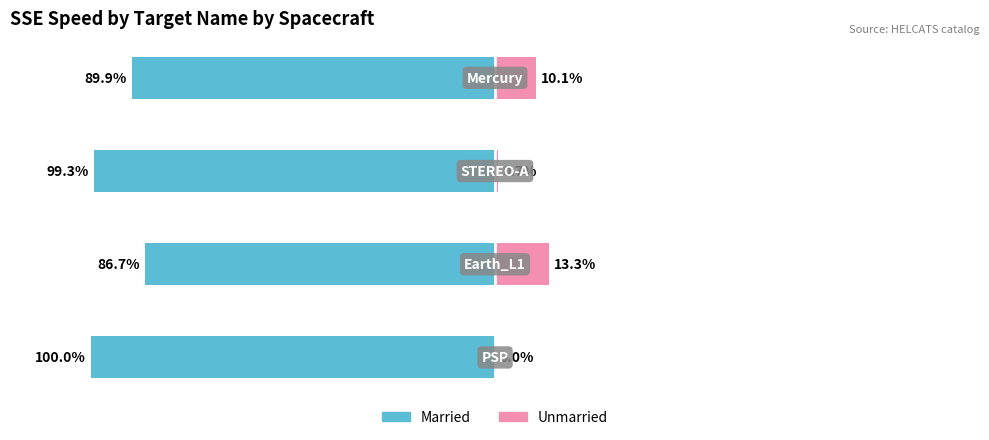

How many positive values does the Unmarried series have?

3